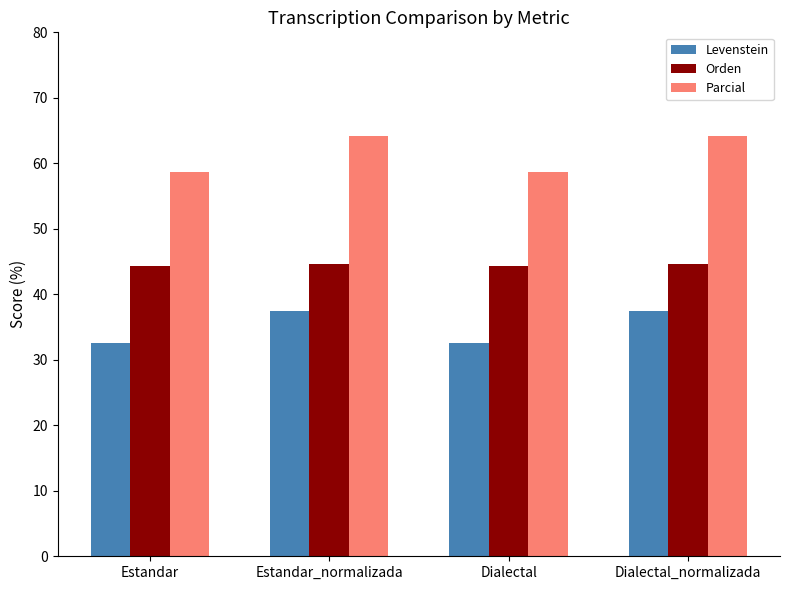

True or false: Levenstein has a value of 49.8 at Estandar.

False